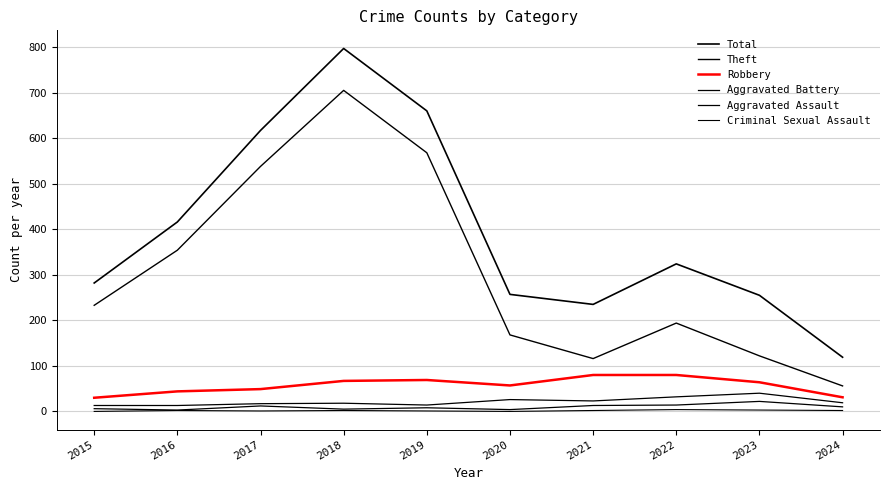

How many lines are shown in the chart?

6